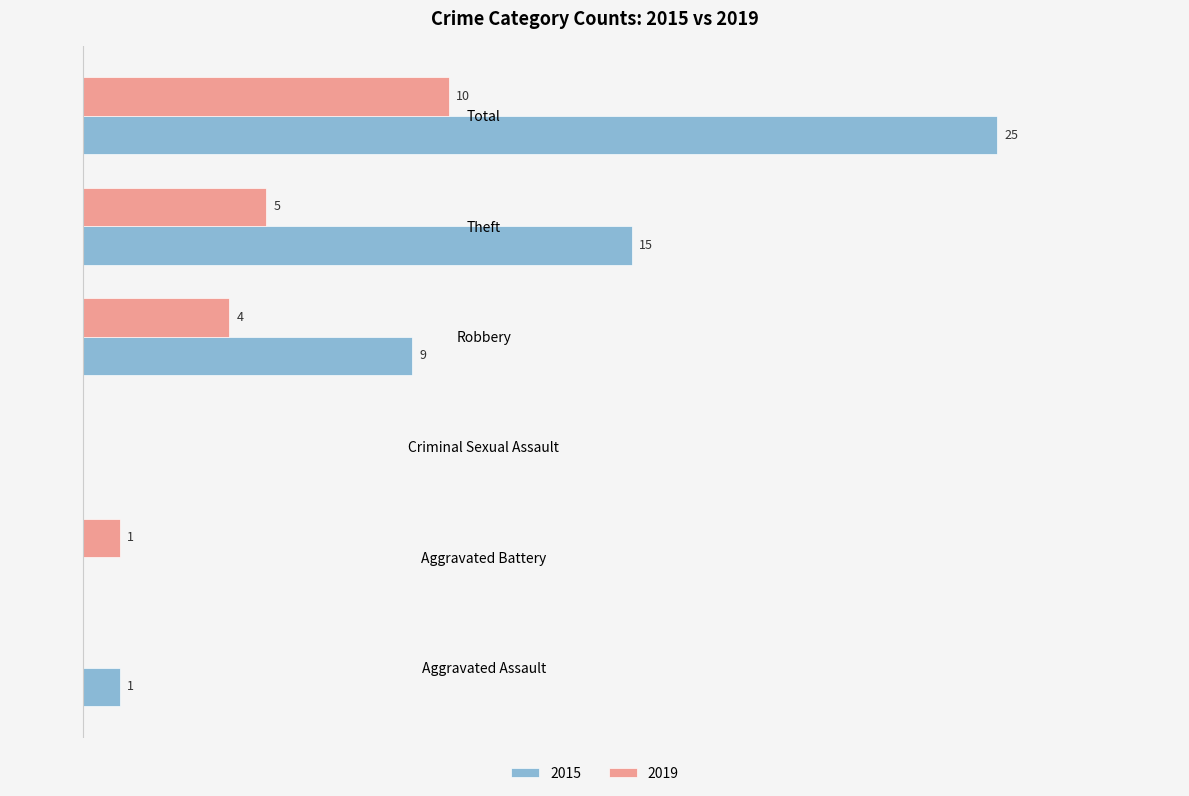

Where is 2019 nearest to the value 5?

Theft